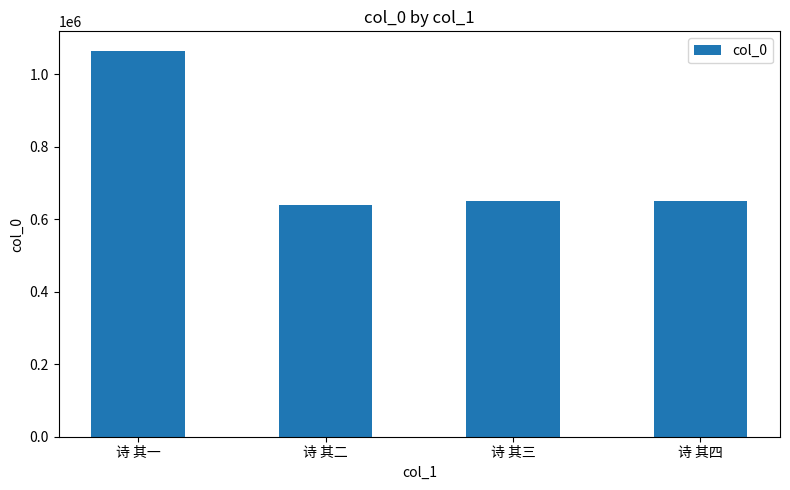

What is the minimum value shown in the chart?

638611